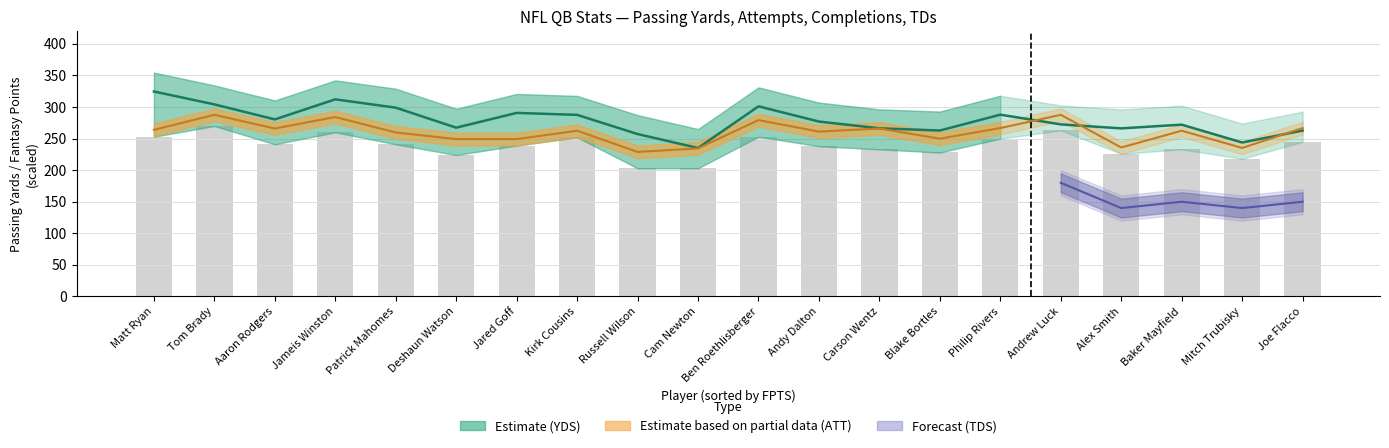

What is the difference between the CMP values at Alex Smith and Cam Newton?

23.0